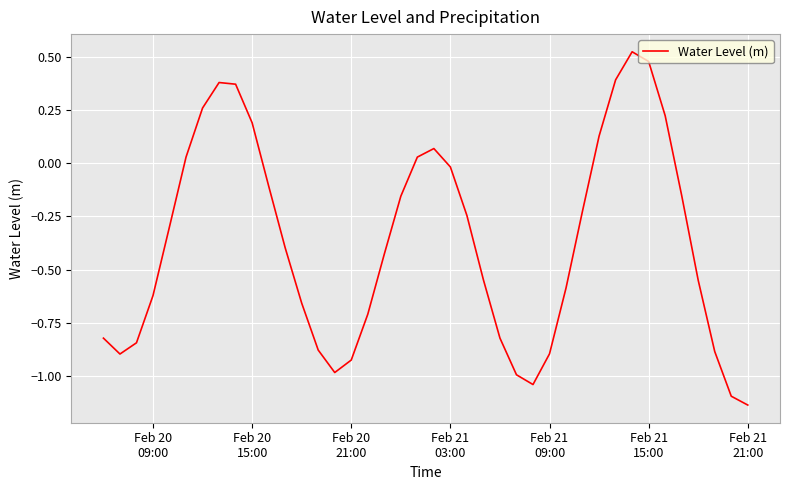

How many lines are shown in the chart?

1